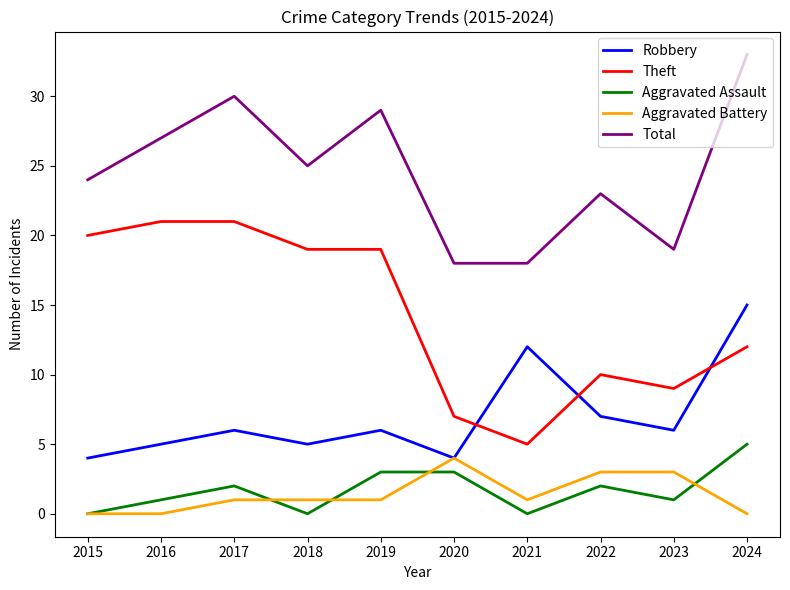

Which series has the widest spread of values?

Theft